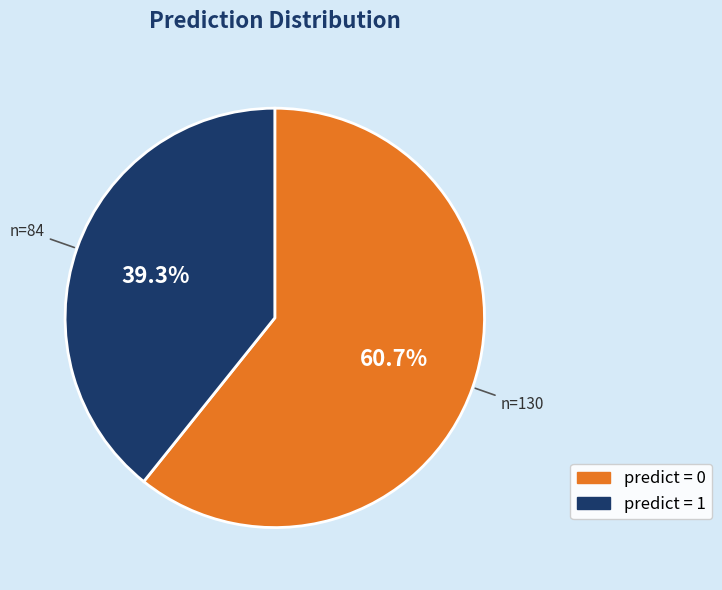

Is there any slice that represents more than half of the pie?

Yes